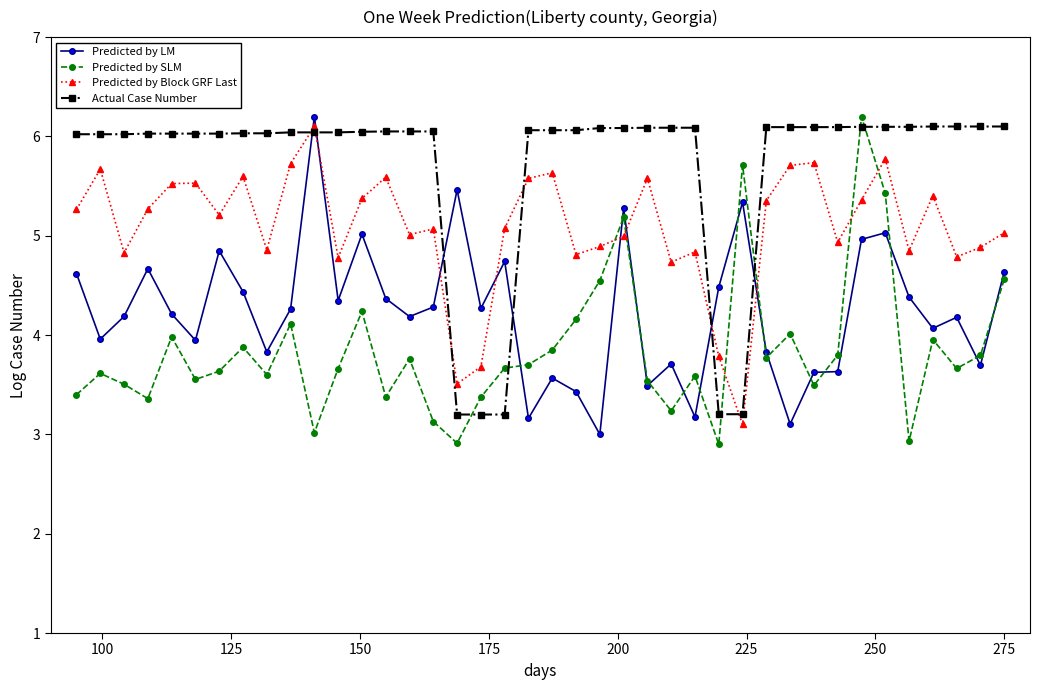

What is the value of the Predicted by LM point at the 10th from the left?

4.3